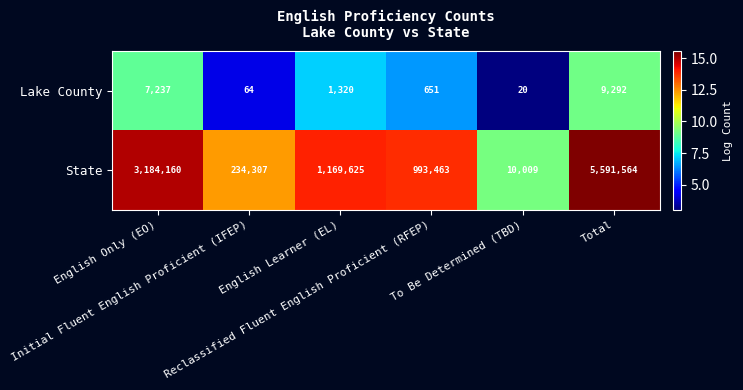

Count the number of data series in this chart.

2